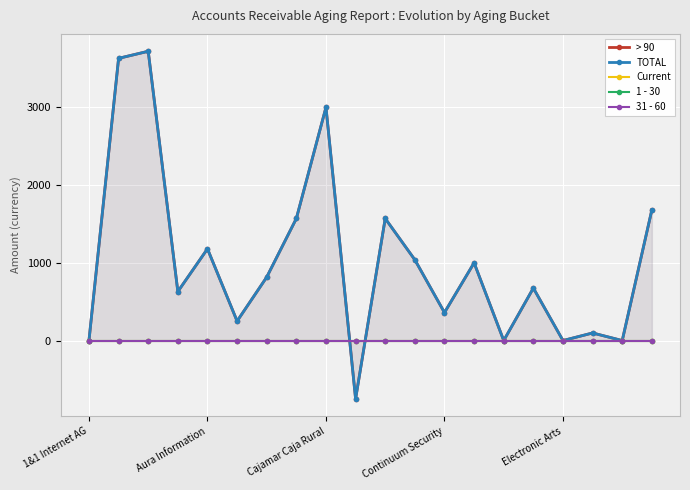

Which series has the largest total across all categories?

> 90